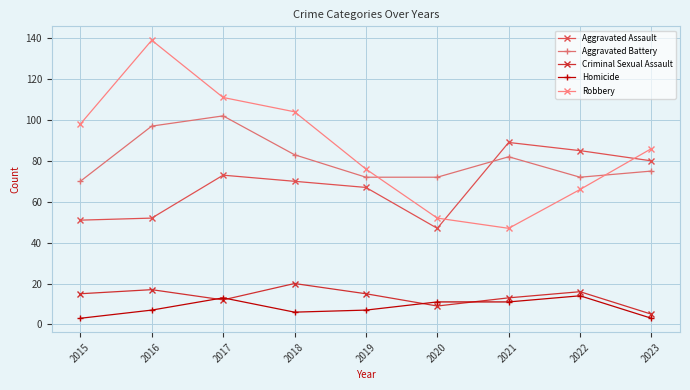

True or false: Criminal Sexual Assault and Robbery cross at least once.

False